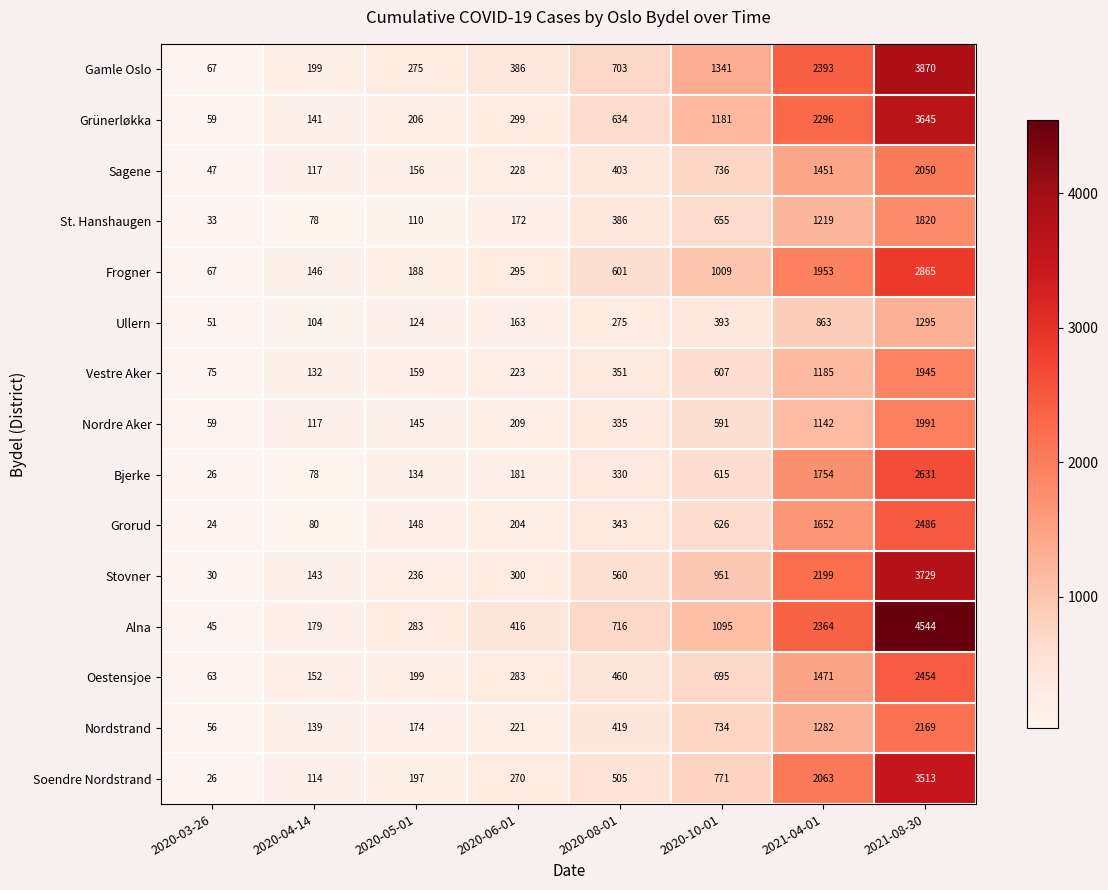

What is the total value across all series at 2020-03-26?

728